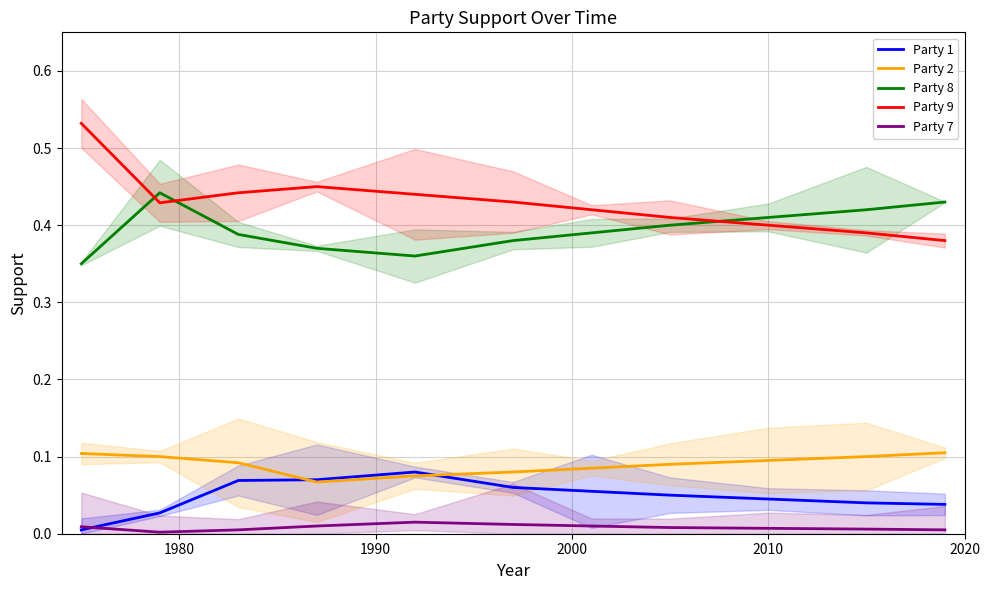

True or false: Party 7 and Party 8 cross at least once.

False